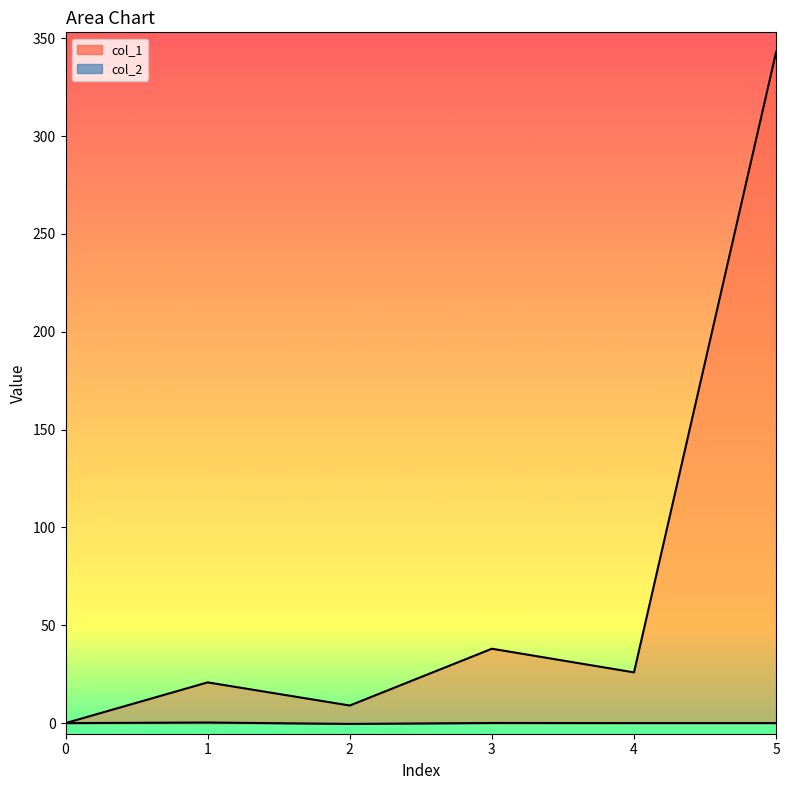

At which label does col_2 first exceed 0?

1